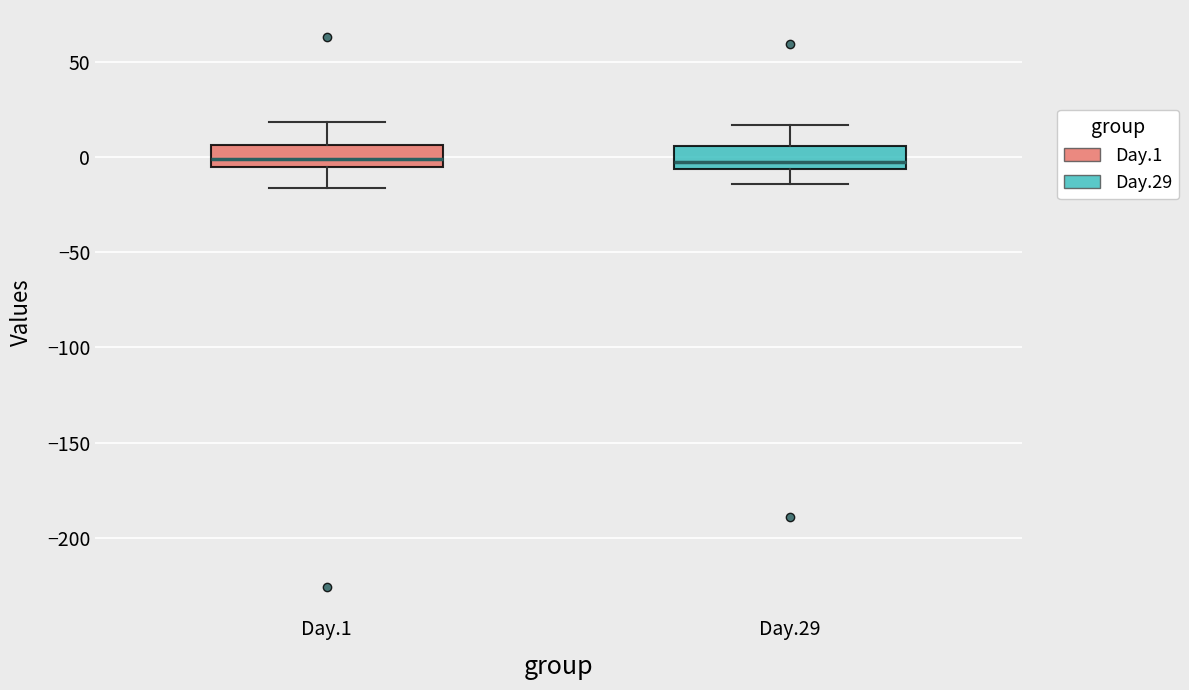

Where is the upper edge of the box for Day.29 on the y-axis? The values are not printed on the chart, so give them approximately, as read against the axis.

5